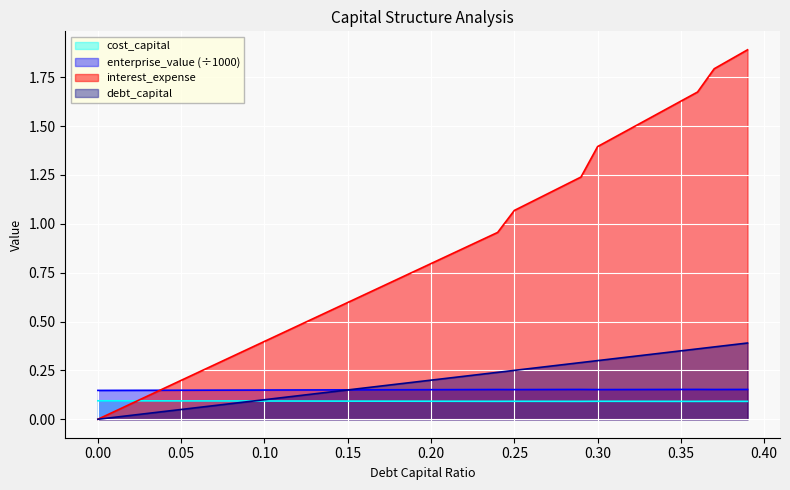

True or false: debt_capital has a value of 0.3 at 0.20.

False